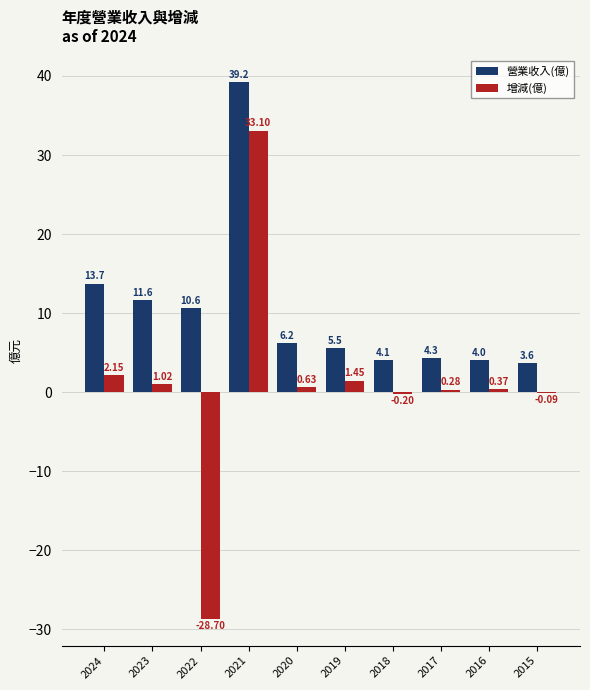

How many data points in 增減(億) are above 0?

7